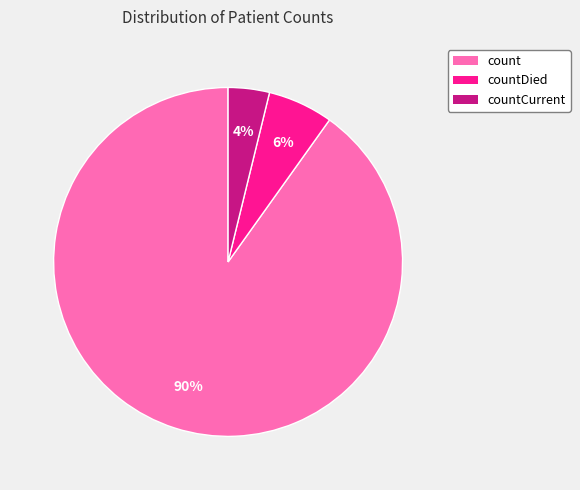

To the nearest percent, what is the average slice percentage?

33%